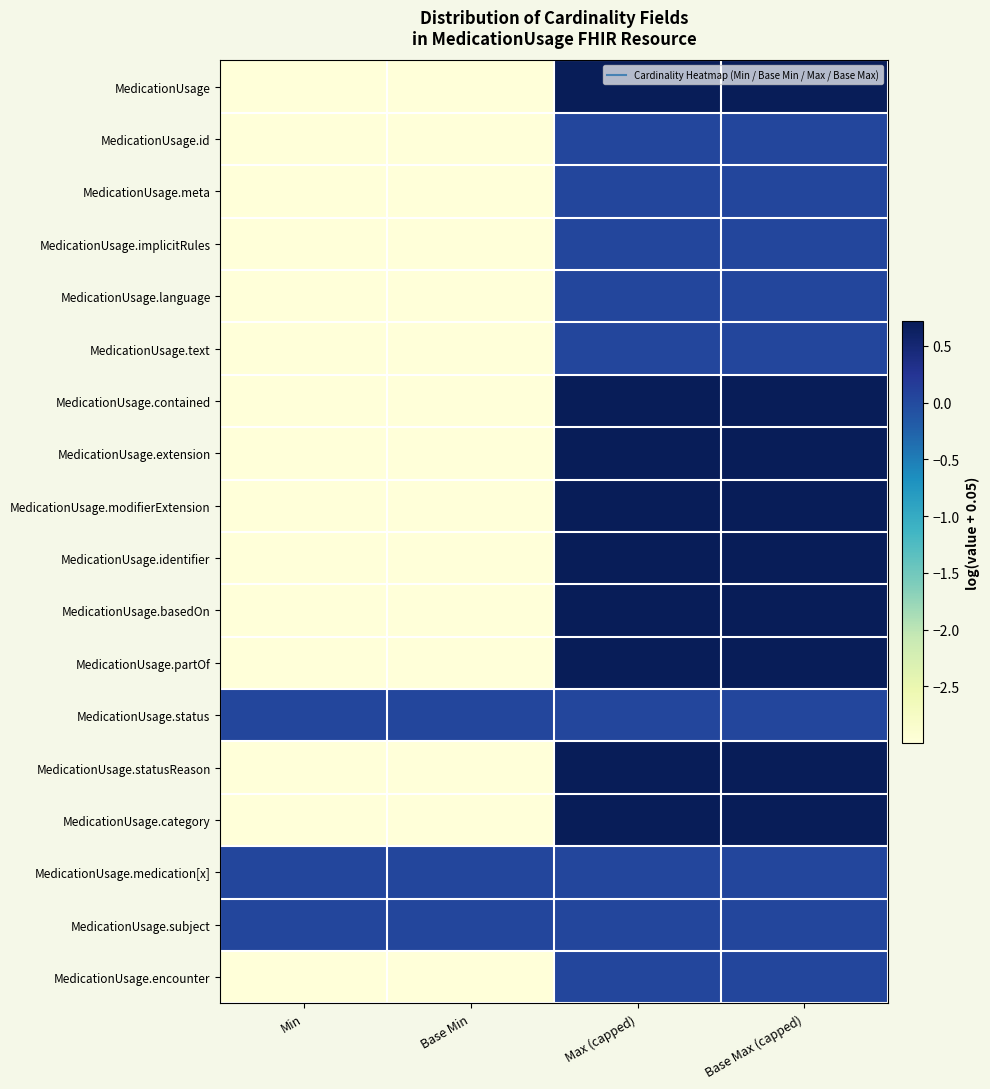

What is the greatest value displayed?

0.7